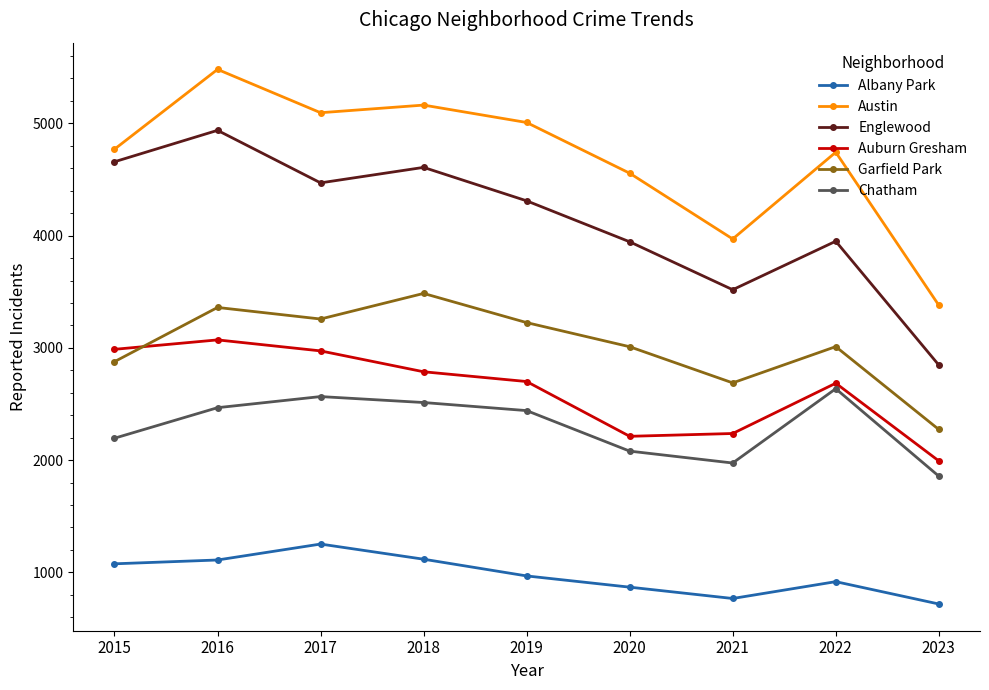

What is the sum of all Austin values?

42166